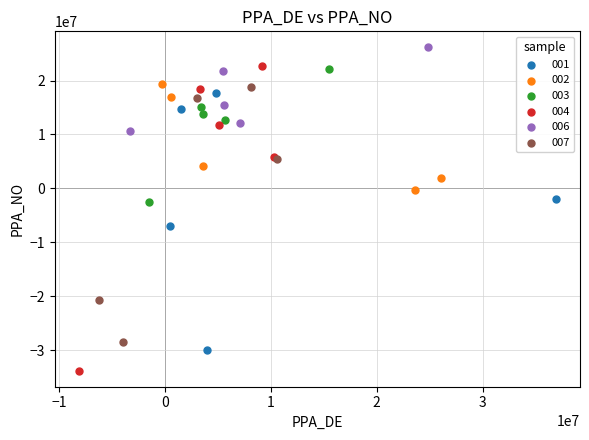

Which series contains the highest Y value?

006